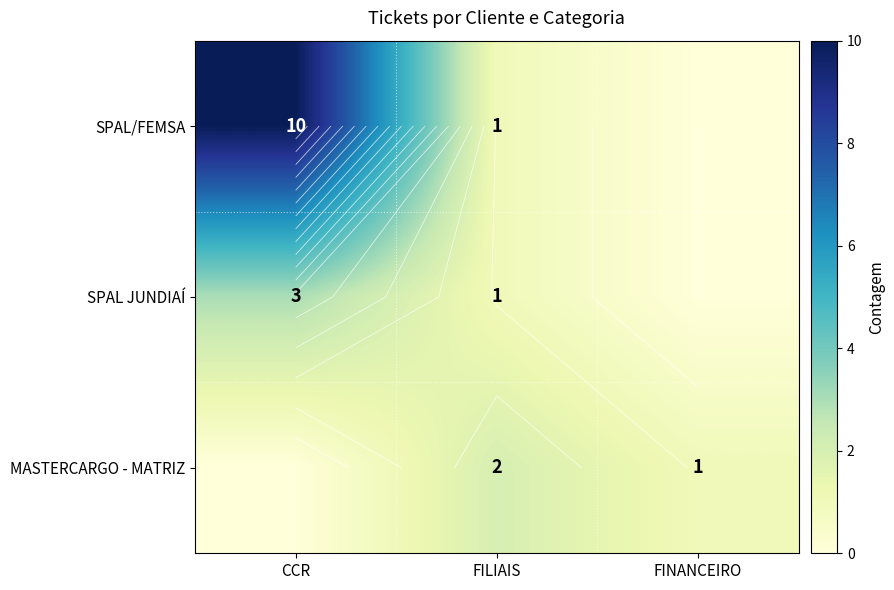

How many SPAL/FEMSA values are between 0 and 10?

3